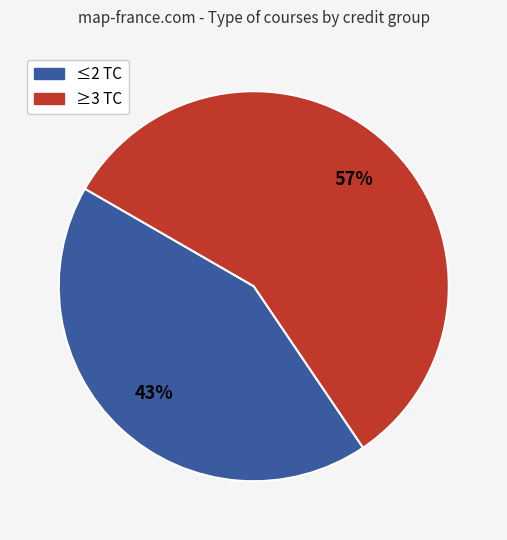

To the nearest percent, what is the average slice percentage?

50%